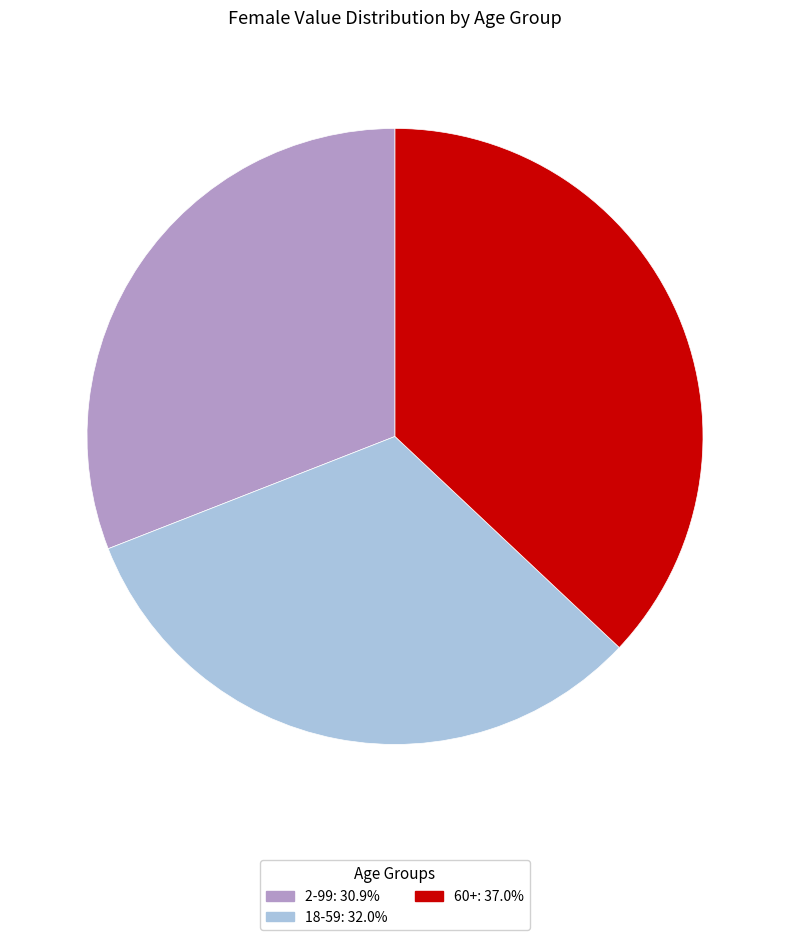

Which has a higher value, 18-59 or 2-99?

18-59